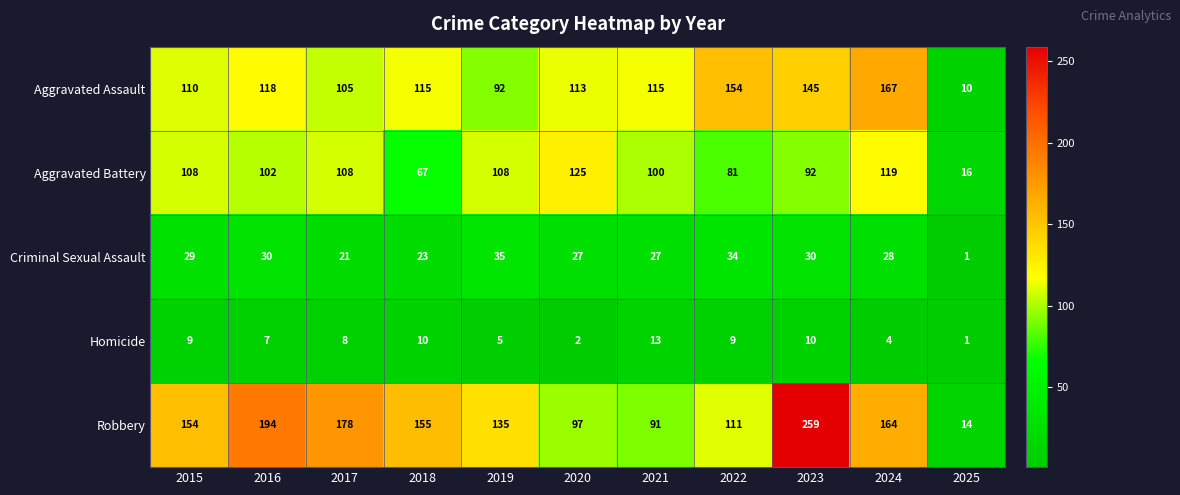

Where does the Aggravated Battery series first go above 102?

2015